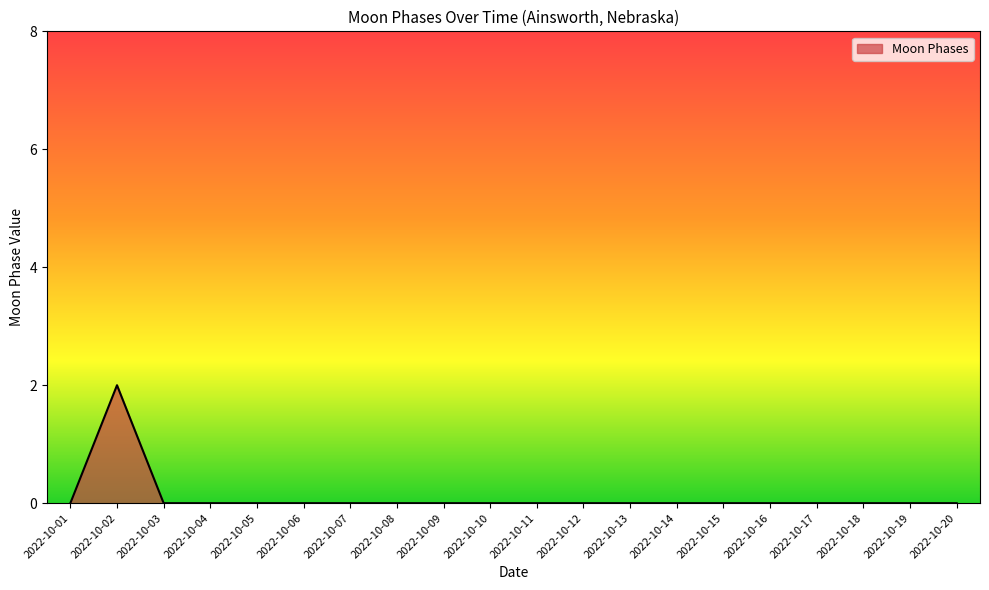

At which category does the chart reach its peak across all series?

2022-10-02